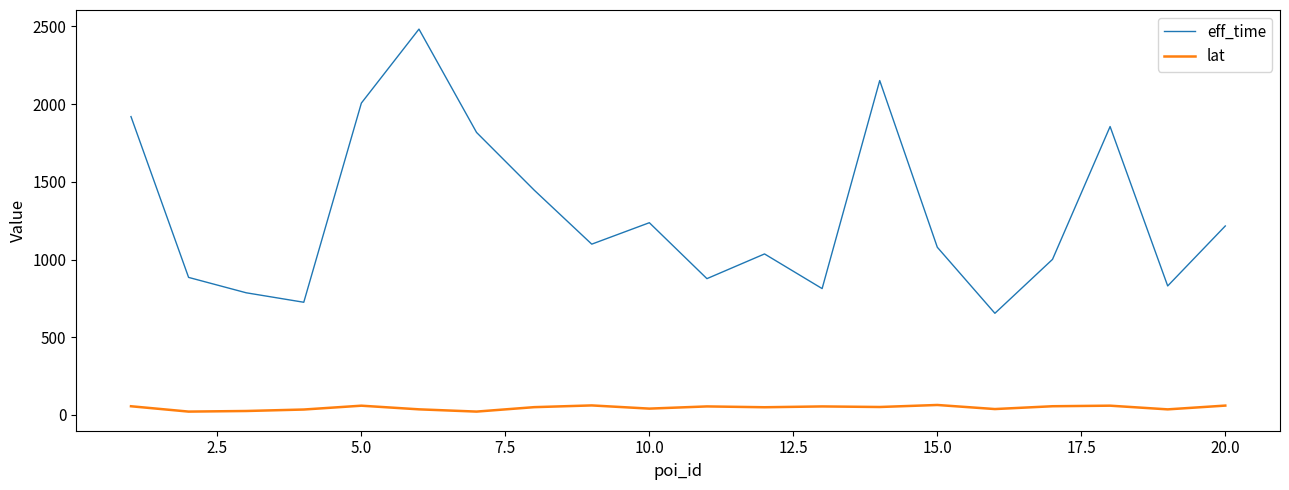

Which series has the widest spread of values?

eff_time